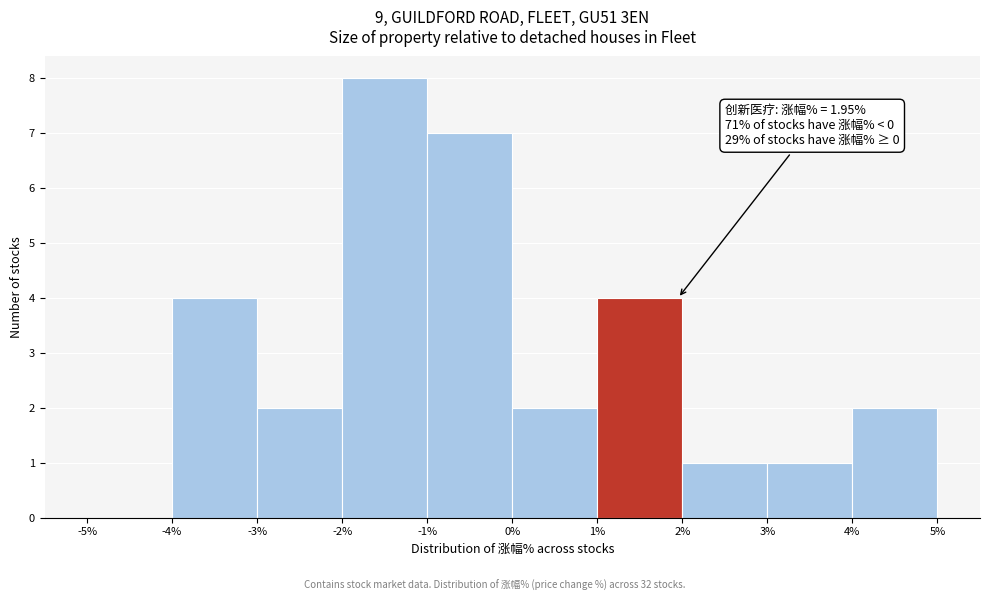

Over which range of the x-axis is the bar tallest?

-2% to -1%